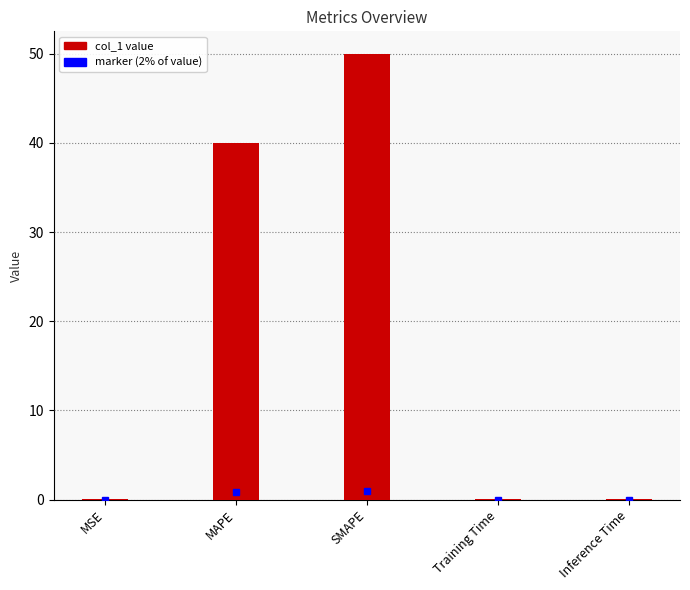

What is the ratio of the value at MAPE to the value at SMAPE?

0.8